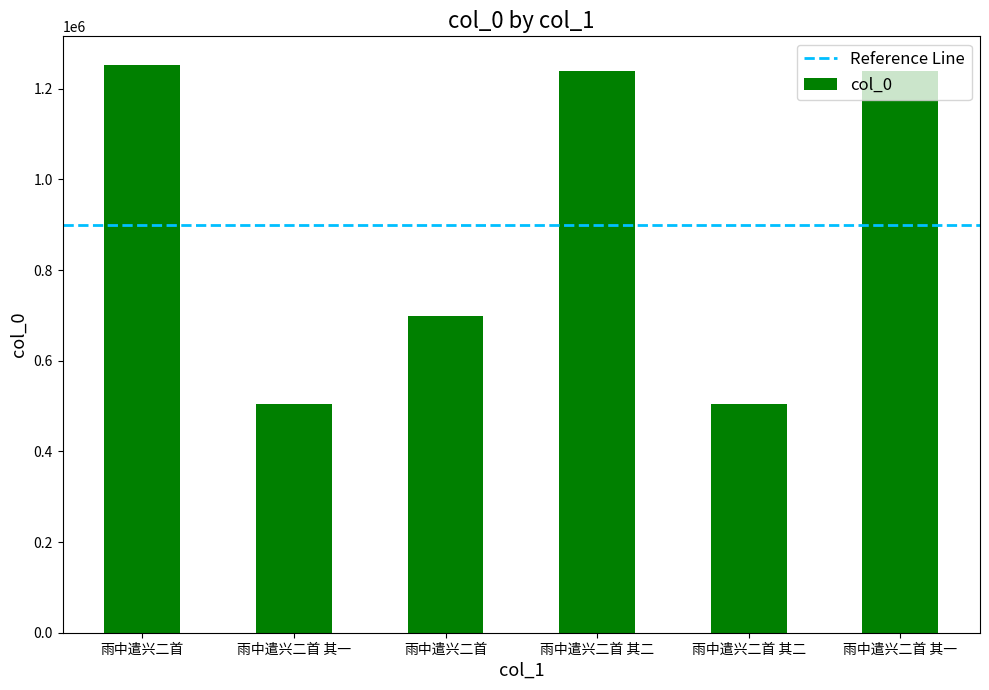

How many series are shown in this chart?

1